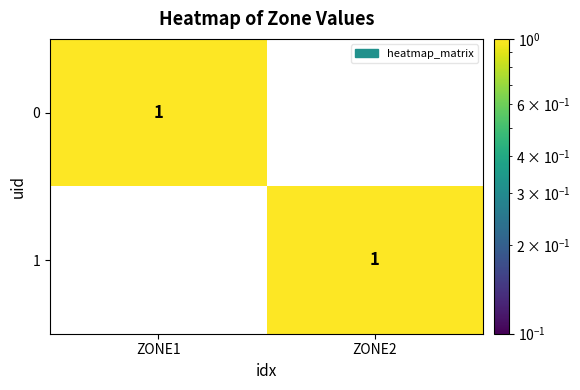

Reading right to left, what are all the values shown in this chart?

0: ZONE2=0	ZONE1=1
1: ZONE2=1	ZONE1=0